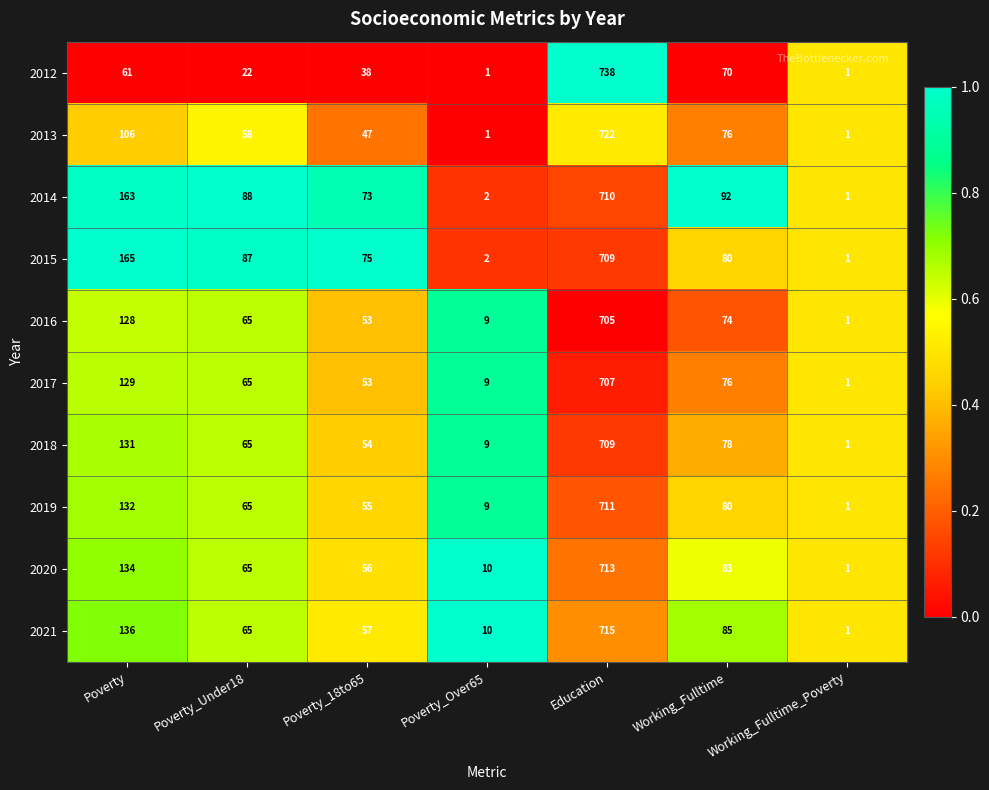

Between Poverty_18to65 and Poverty_Over65, which series saw the biggest shift?

2015